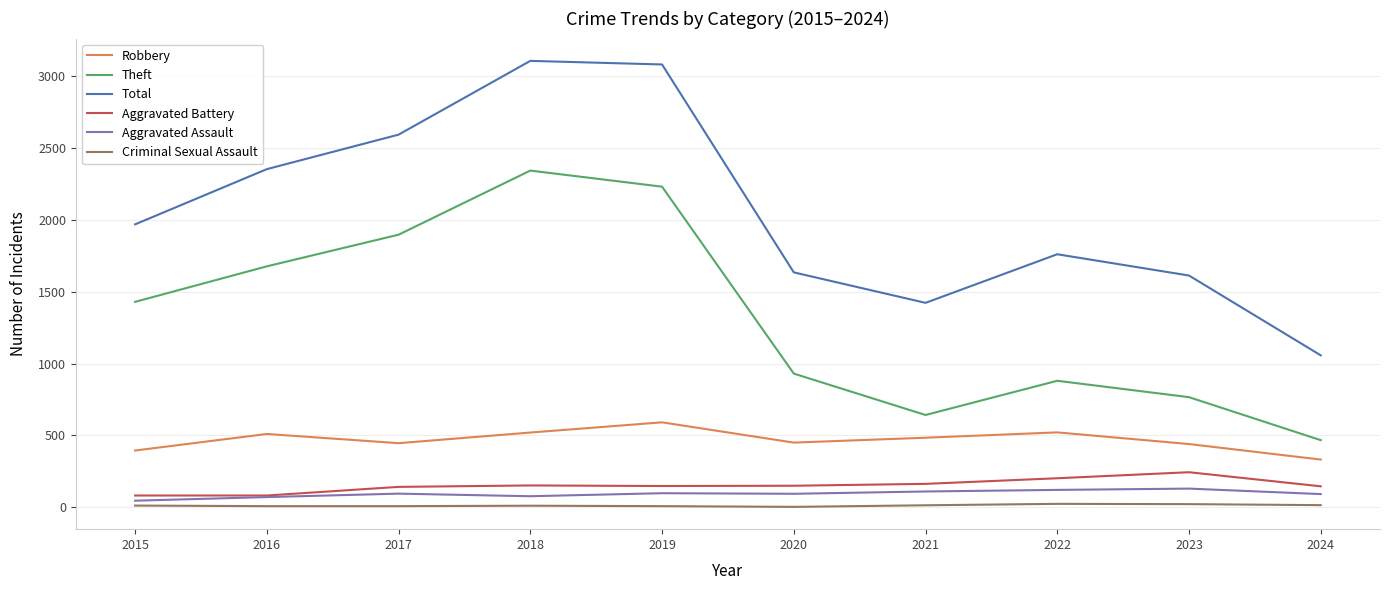

Is the value of Aggravated Assault at 2018 greater than the value of Theft at 2019?

No